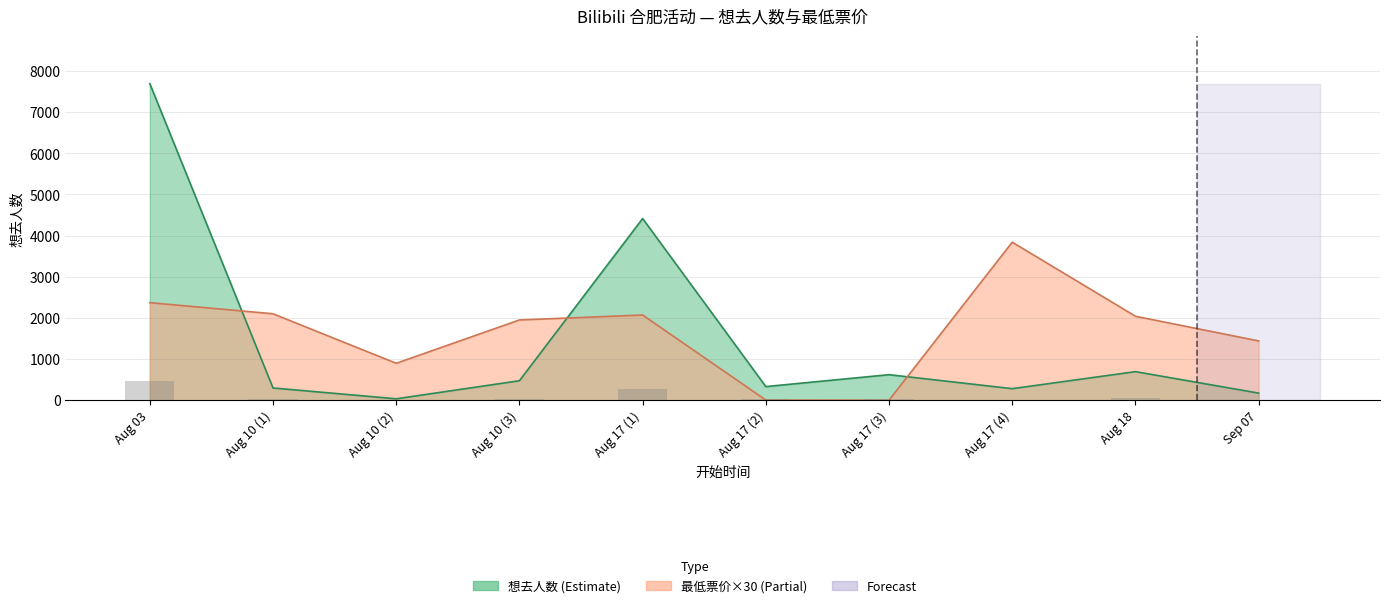

What is the total value across all series at 2024-08-10?

2397